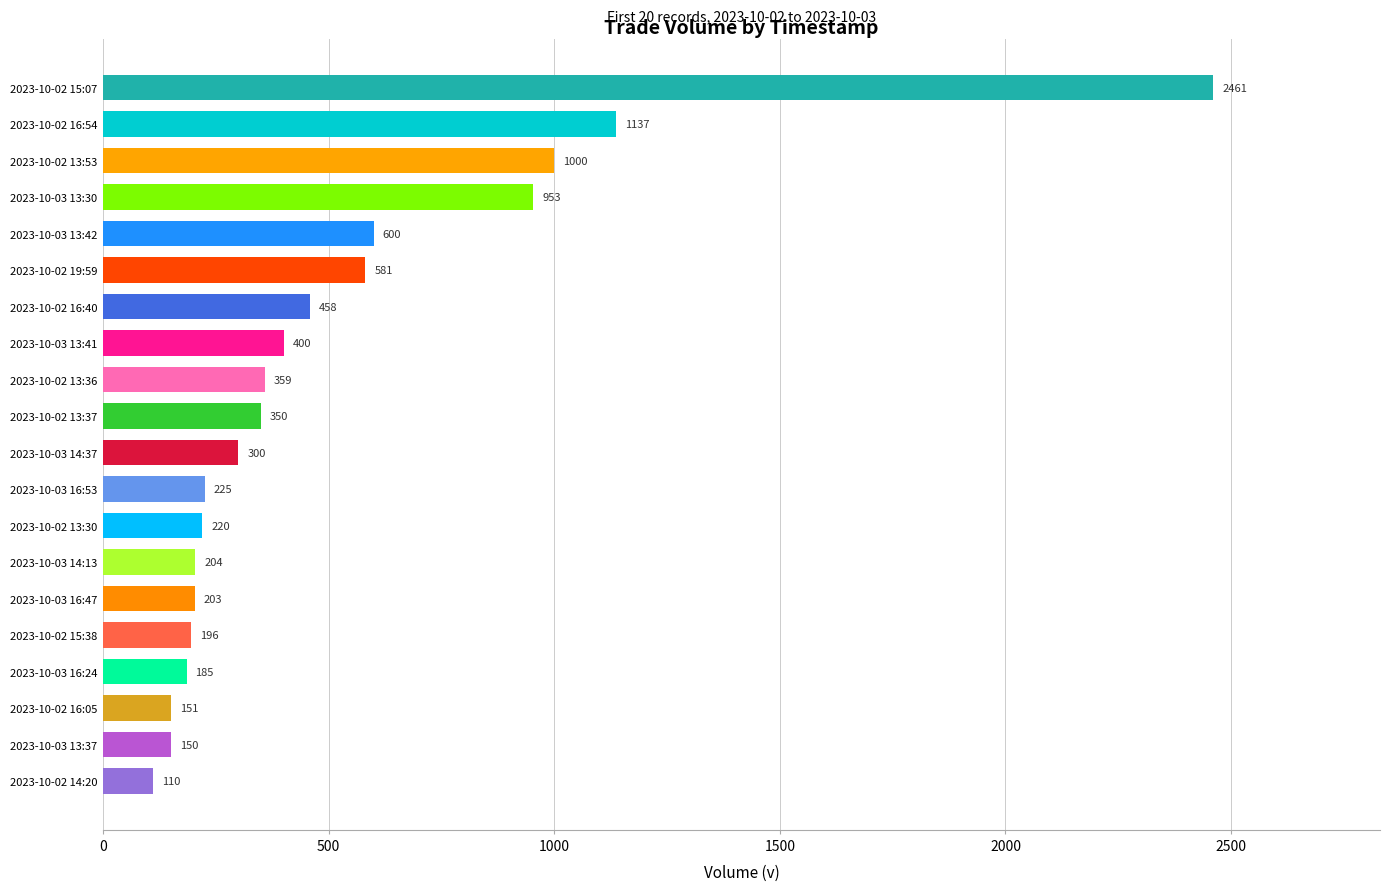

What is the maximum value shown in the chart?

2461